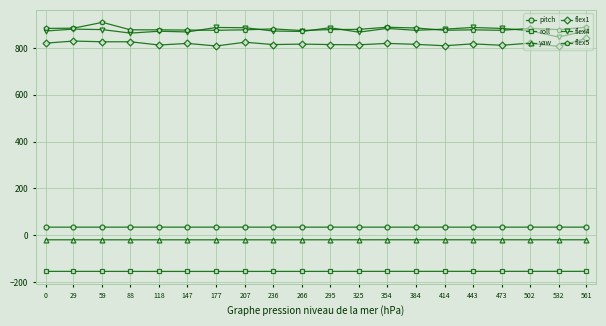

True or false: pitch and flex4 cross at least once.

False